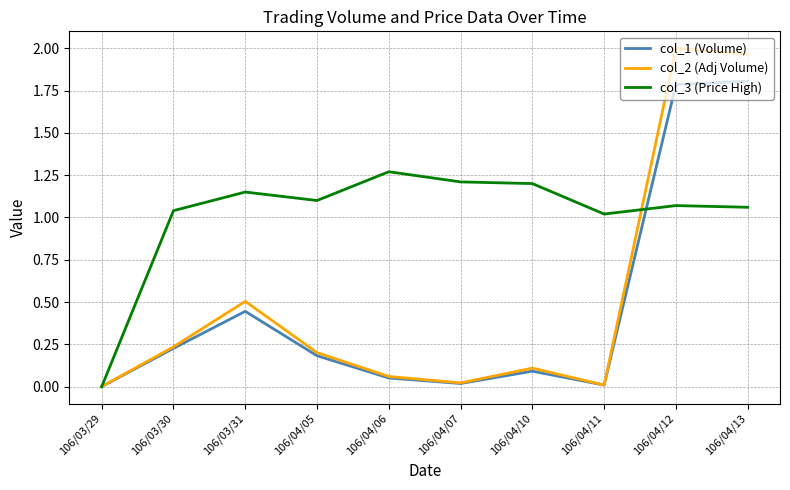

What position from the right is 106/04/13?

1